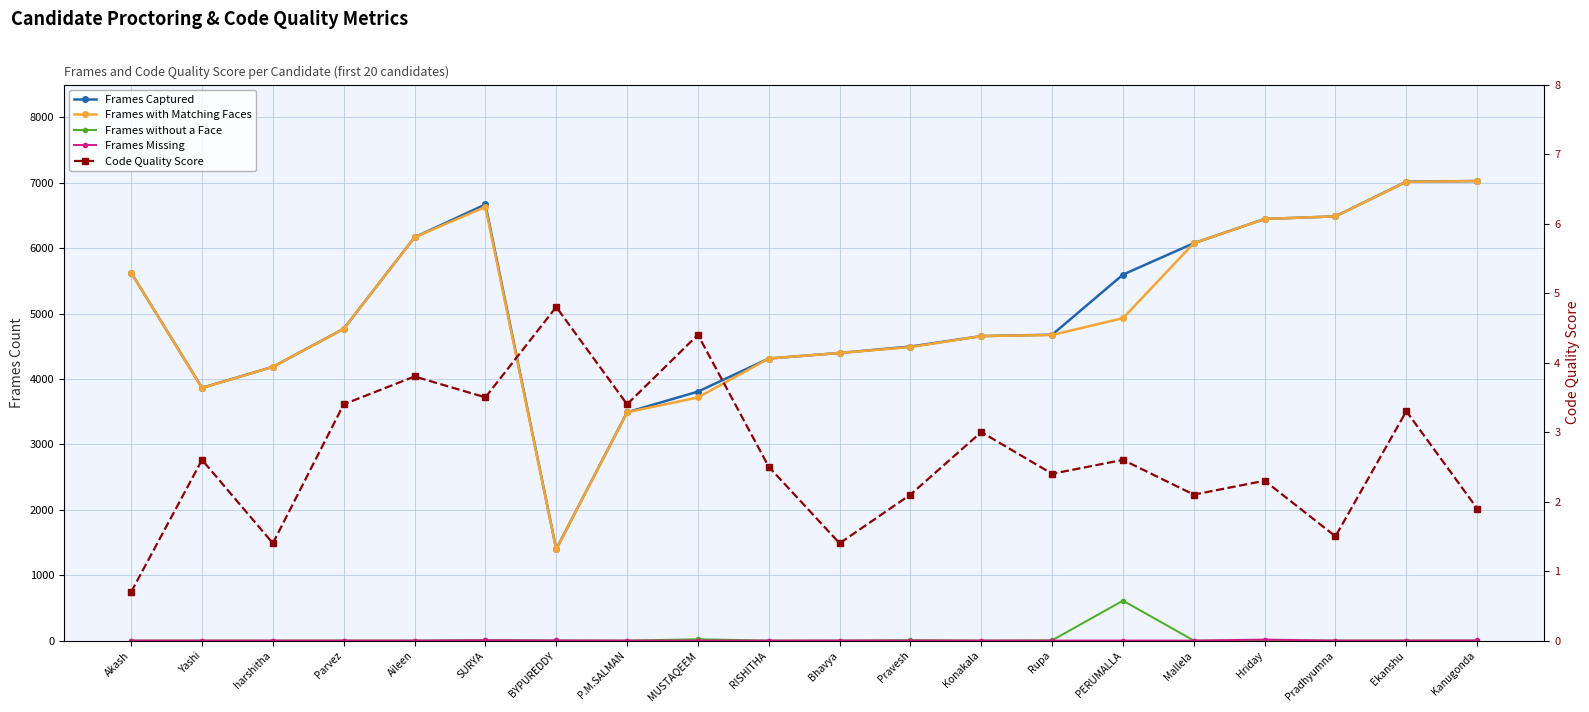

Where is the first local minimum for Code Quality Score?

harshitha